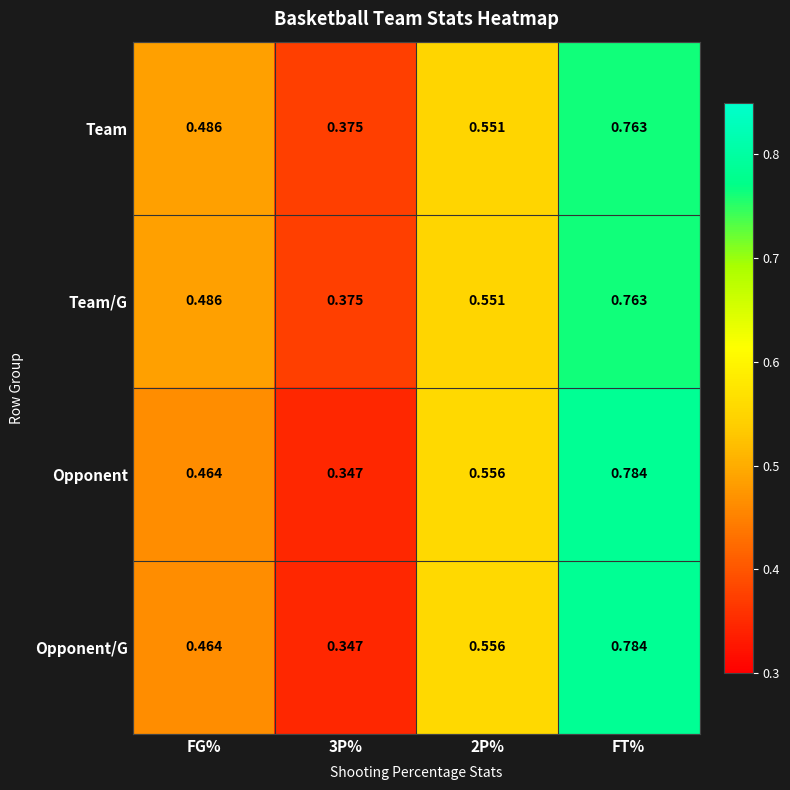

Which label corresponds to the largest value in the chart?

FT%